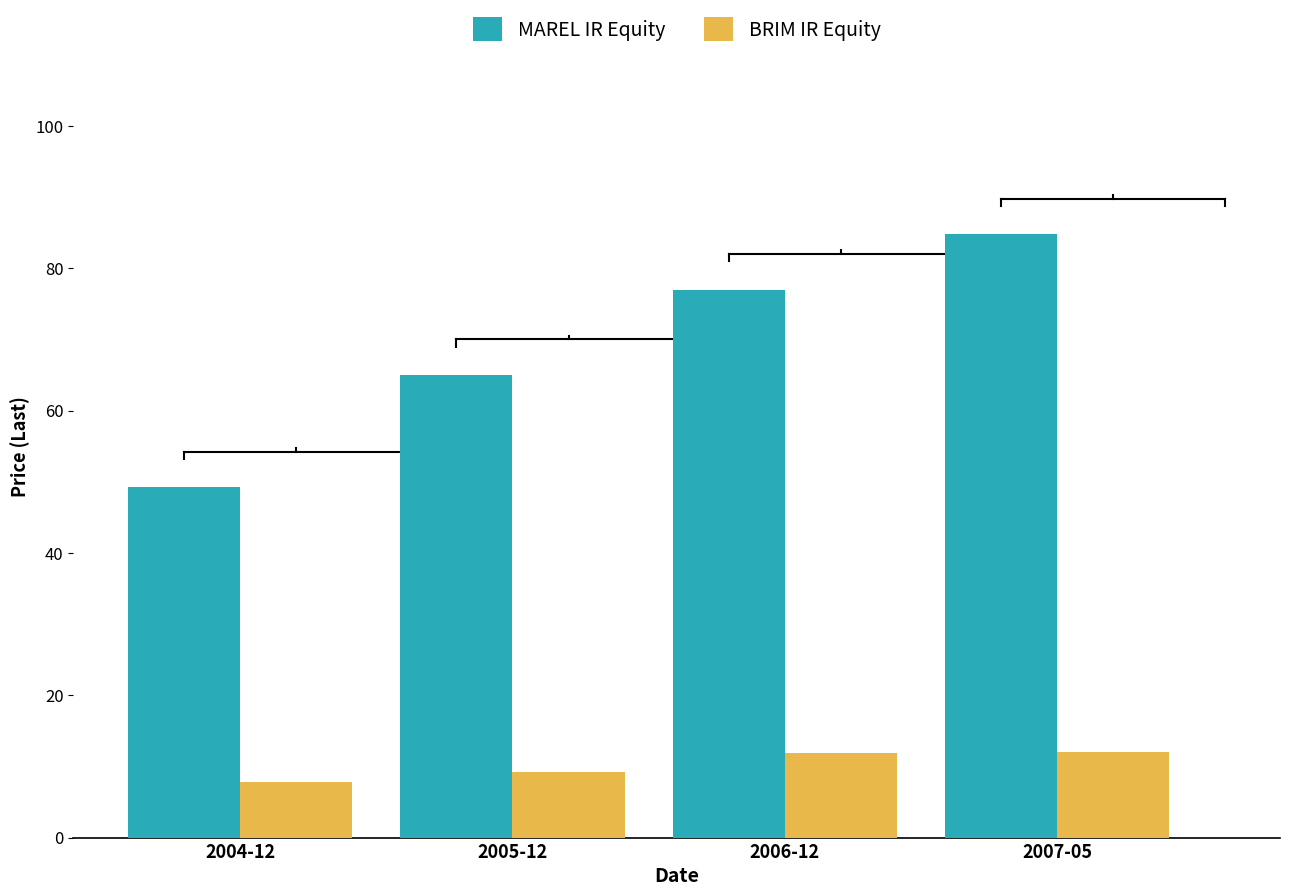

What is the sum of the MAREL IR Equity values at 2005-12 and 2006-12?

142.0